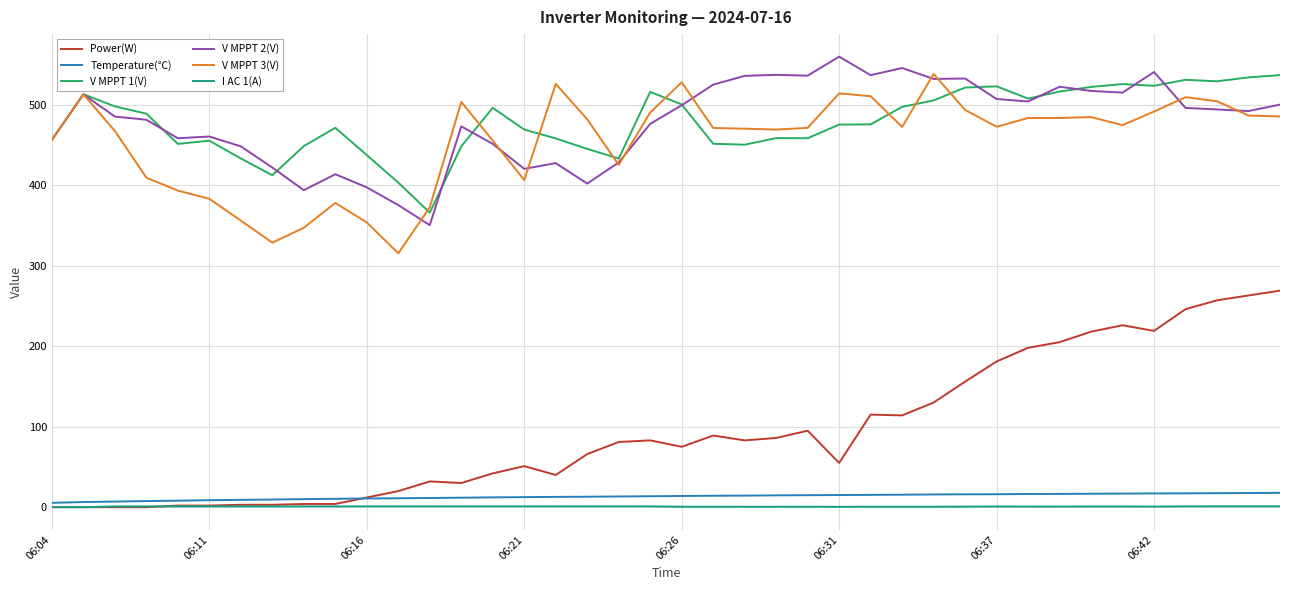

Which series has the largest range (max minus min)?

Power(W)